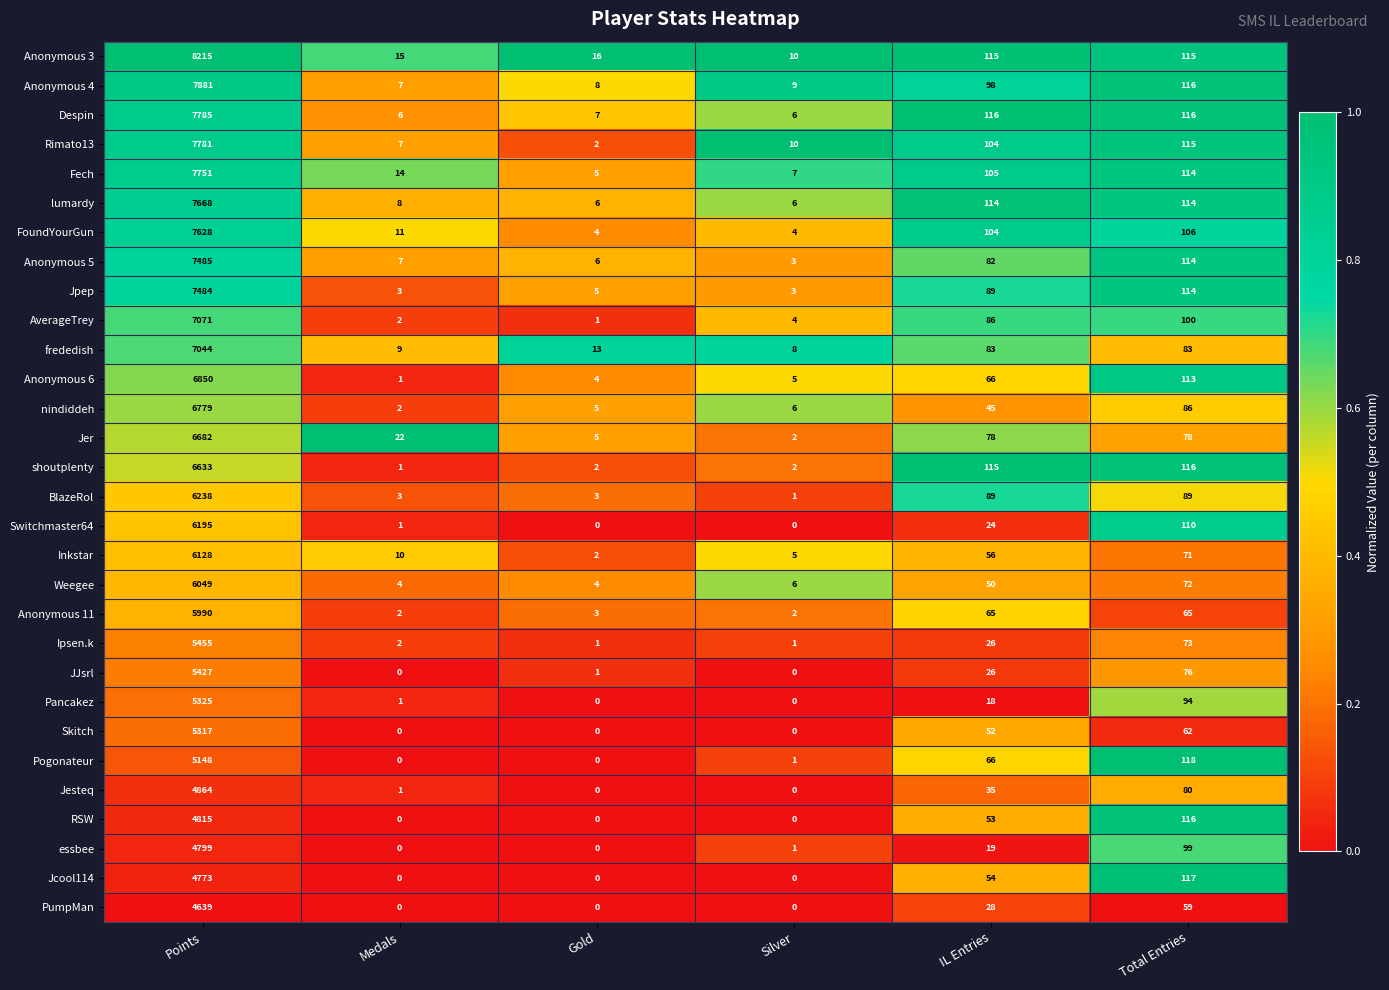

Which series changed the most between Gold and IL Entries?

shoutplenty